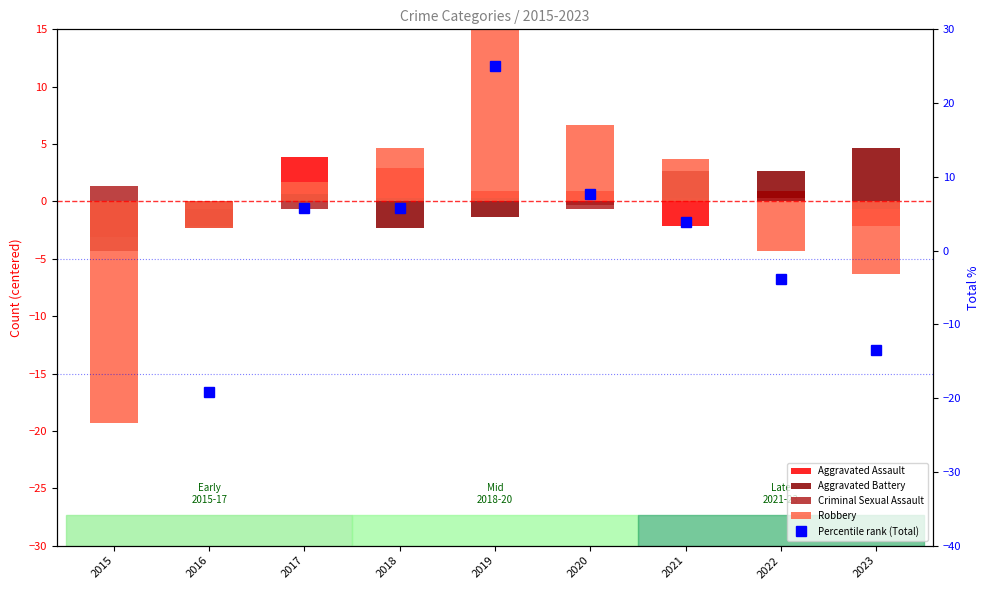

What is the difference between the Percentile rank (Total) values at 2016 and 2023?

5.8